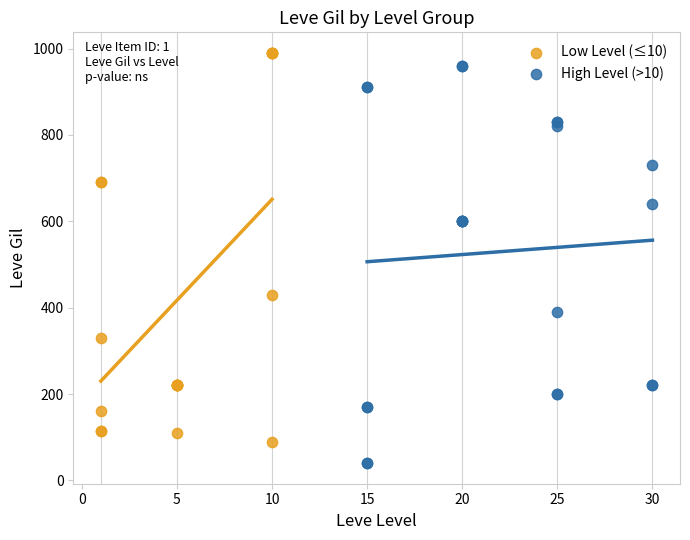

Which series contains the lowest Y value?

High Level (>10)